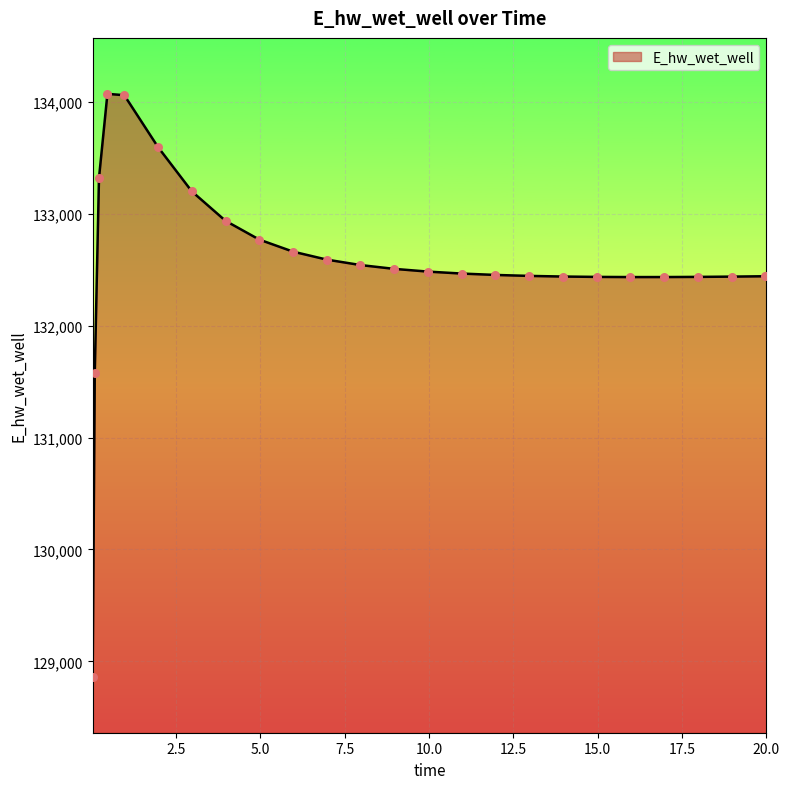

What is the maximum value shown in the chart?

134070.3